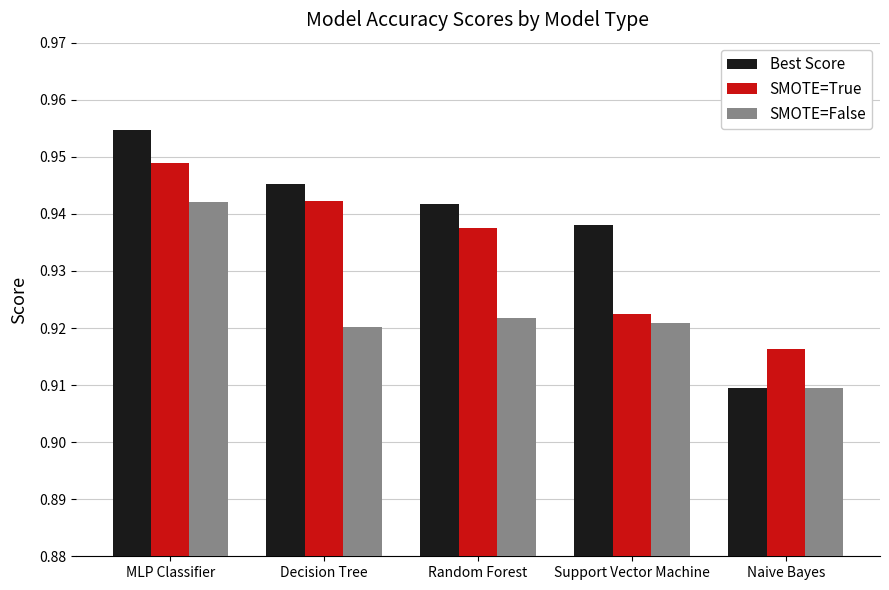

At which category is the sum across all series the highest?

MLP Classifier